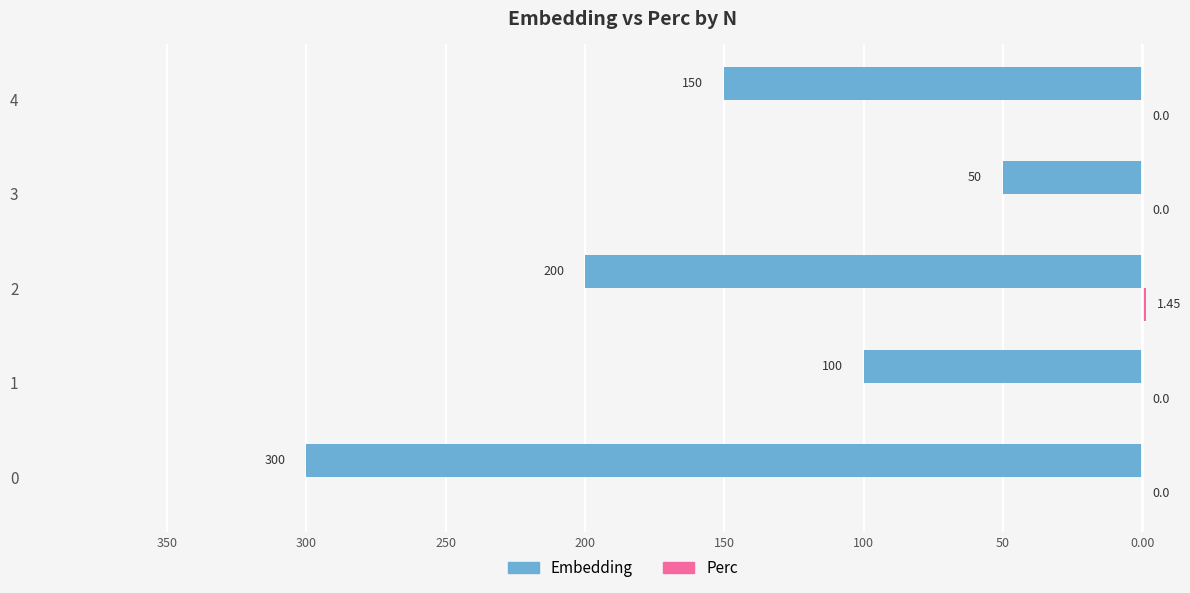

What are all the series names shown in the legend?

Embedding, Perc